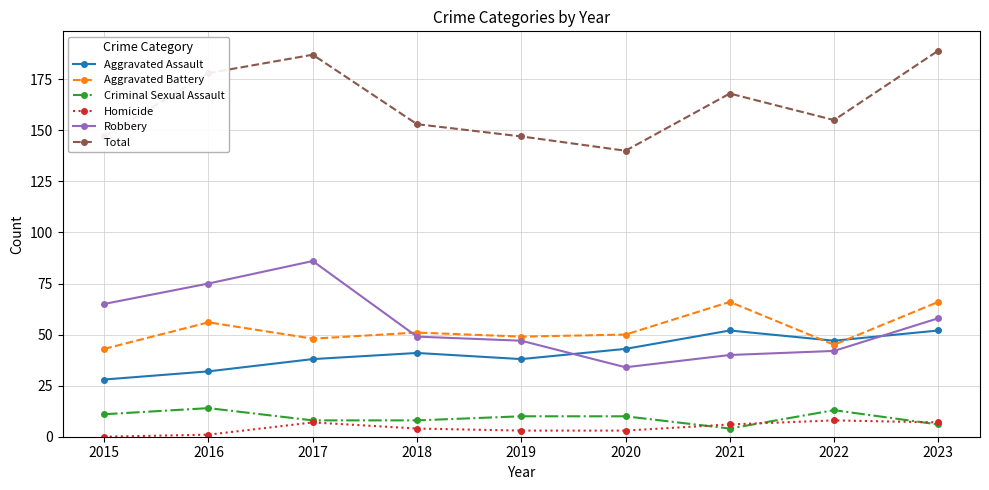

What are all the series names shown in the legend?

Aggravated Assault, Aggravated Battery, Criminal Sexual Assault, Homicide, Robbery, Total